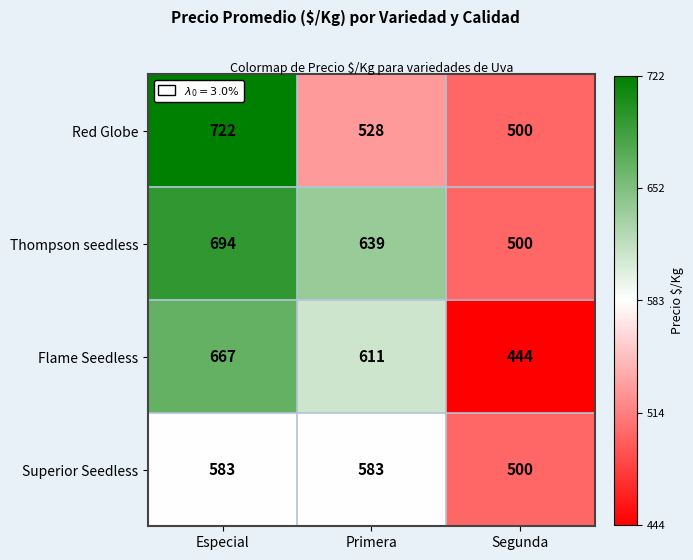

Which series has the widest spread of values?

Flame Seedless